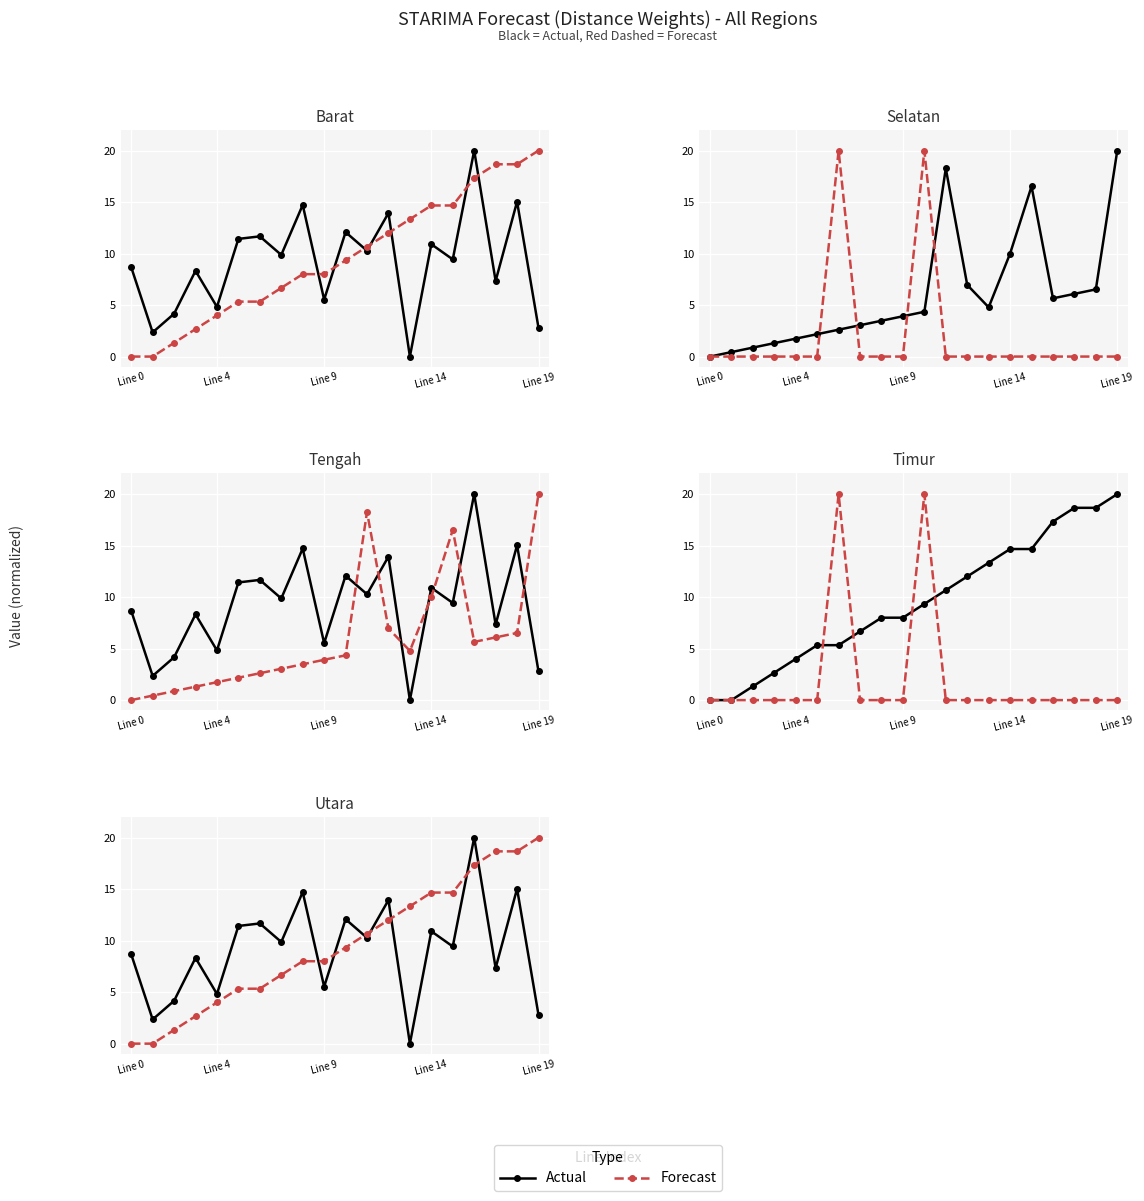

Reading left to right, extract all data points from this chart.

Actual: 8.7	2.3	4.2	8.3	4.8	11.4	11.7	9.9	14.7	5.5	12.1	10.3	13.9	0.0	10.9	9.4	20.0	7.3	15.0	2.8
Forecast: 0.0	0.0	1.3	2.7	4.0	5.3	5.3	6.7	8.0	8.0	9.3	10.7	12.0	13.3	14.7	14.7	17.3	18.7	18.7	20.0